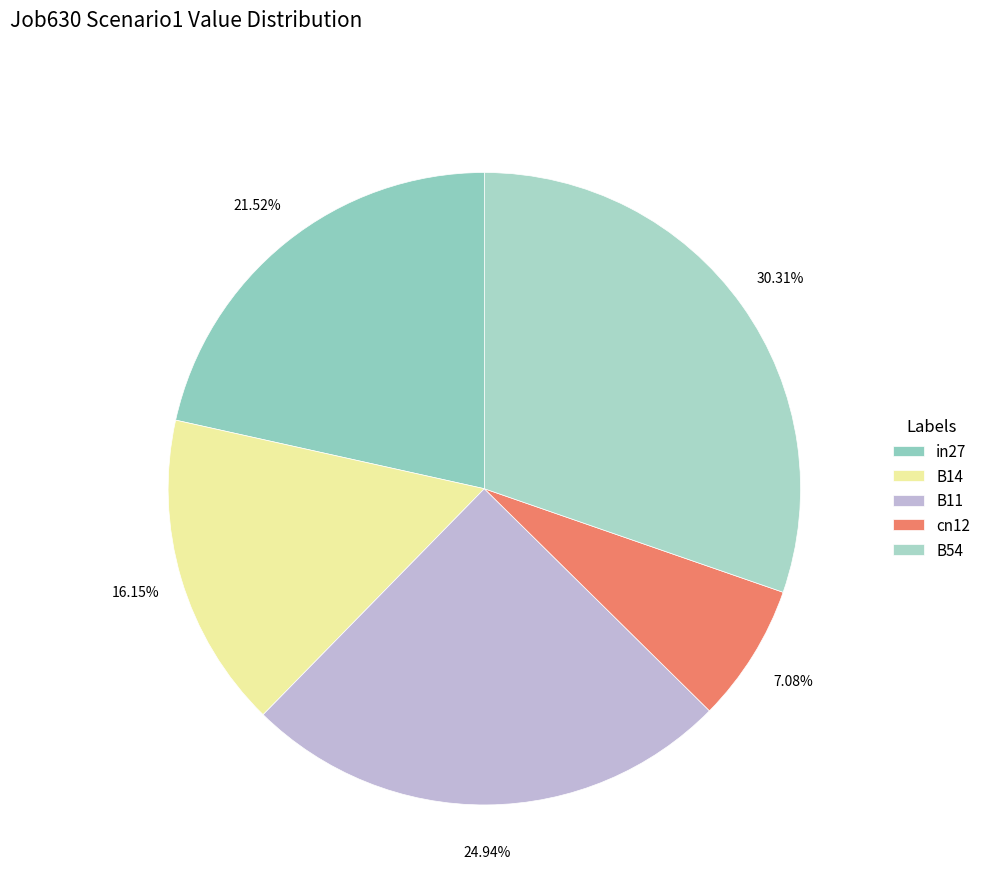

Is it true that in27 is 22% of the pie?

True